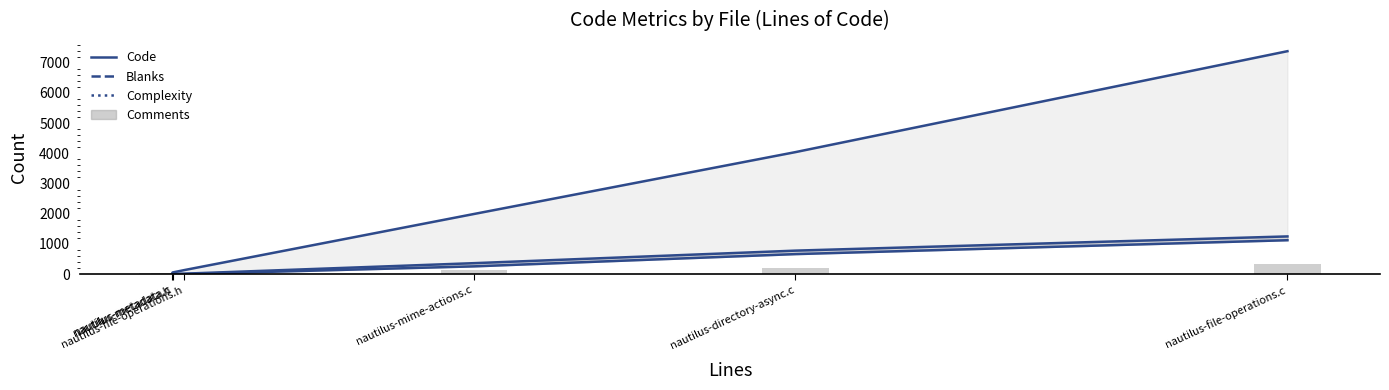

Between nautilus-mime-actions.c and nautilus-file-operations.c, which is larger?

nautilus-file-operations.c